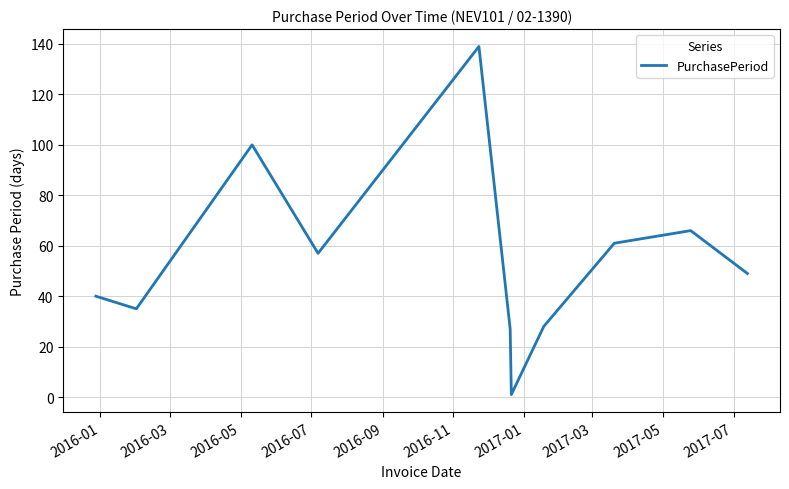

What is the maximum value shown in the chart?

139